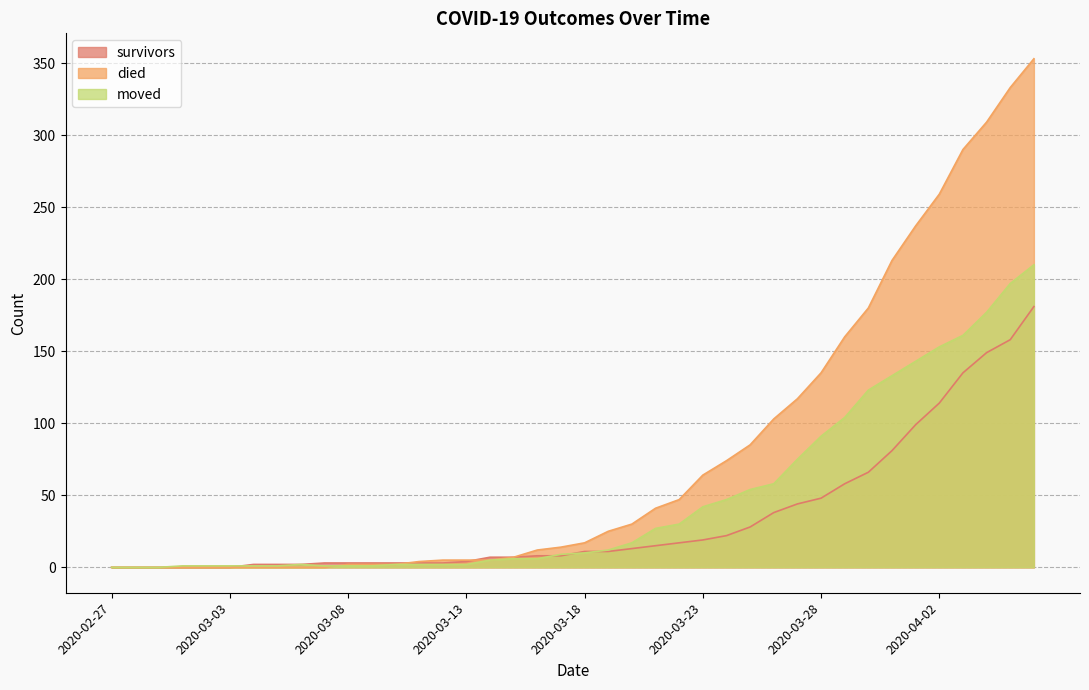

Which category has the lowest value across all series?

2020-02-27